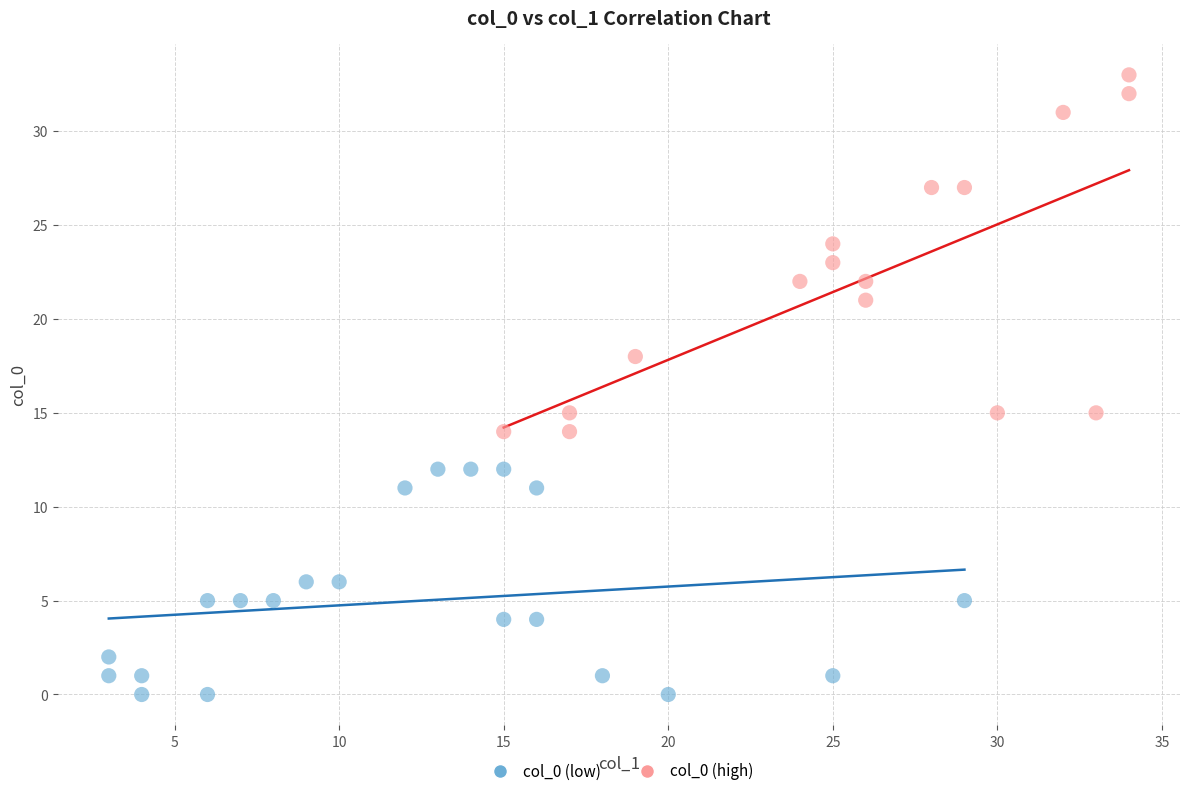

Which series contains the lowest Y value?

col_0 (low)